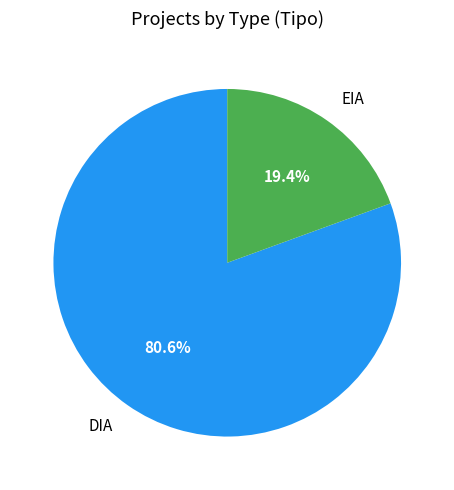

The DIA slice represents 92% of the pie. True or false?

False